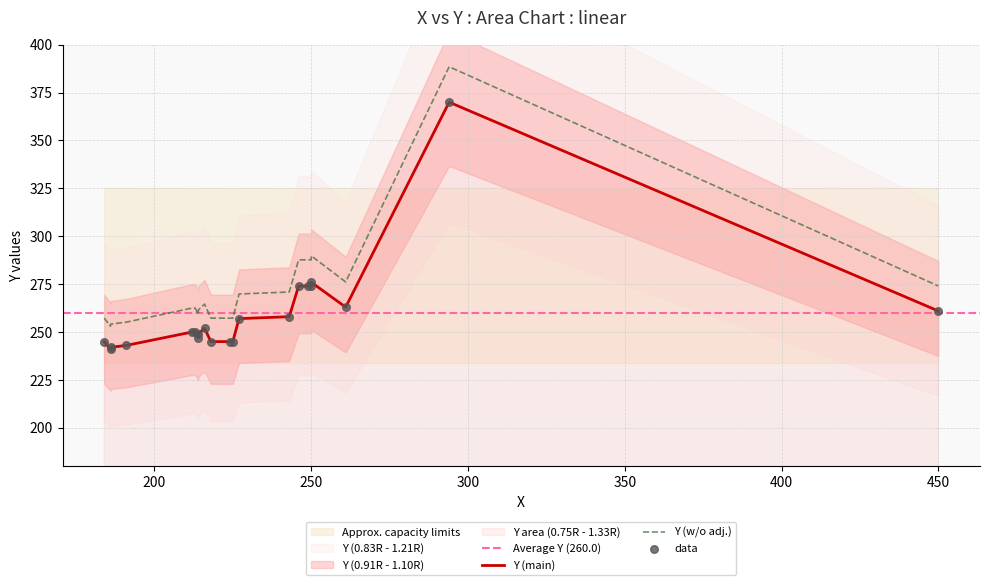

What is the change in value from 224 to 227?

+12